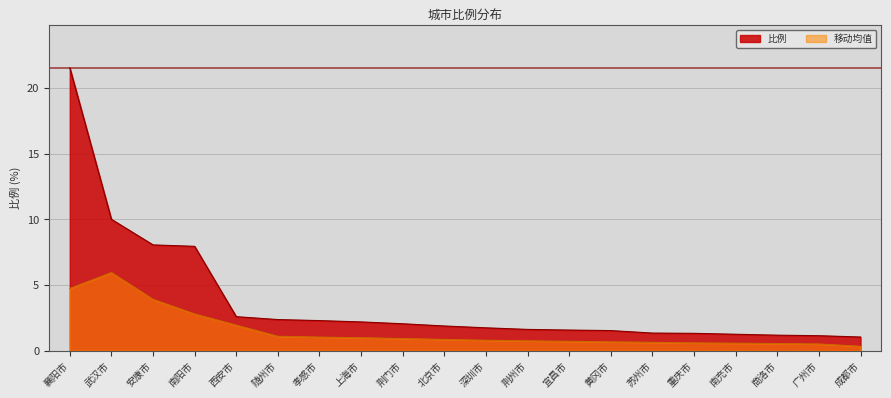

Which label corresponds to the largest value in the chart?

襄阳市